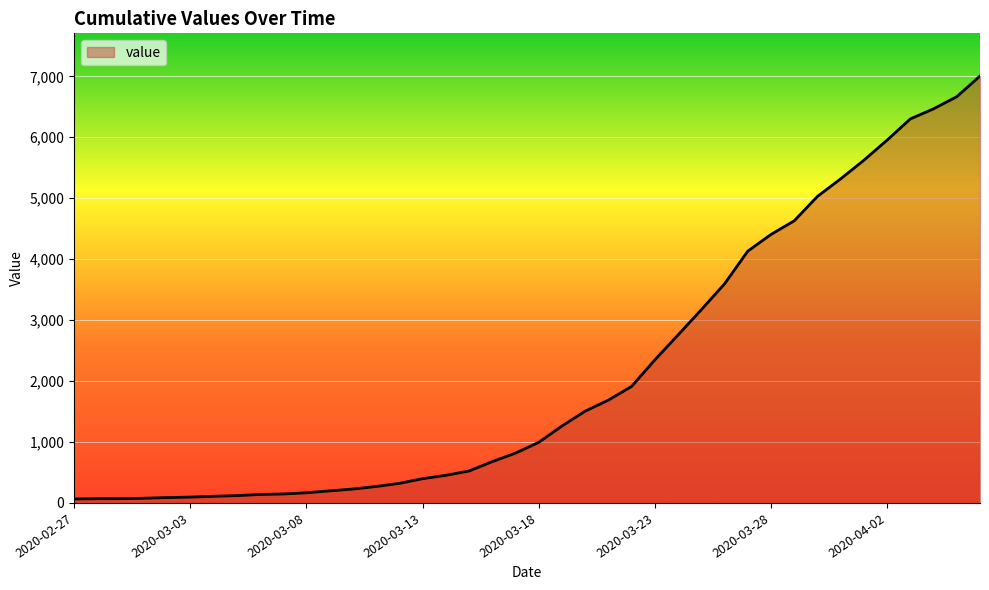

Does the chart have visible grid lines?

Yes